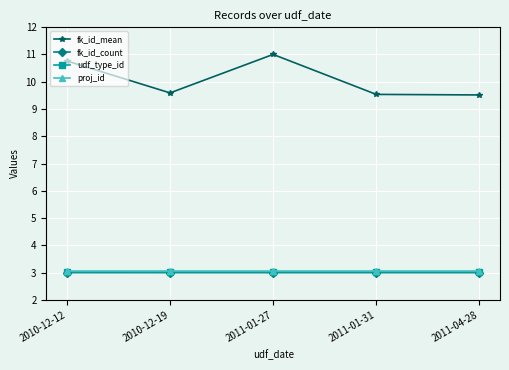

What is the approximate value of proj_id at 2011-01-27?

3.1